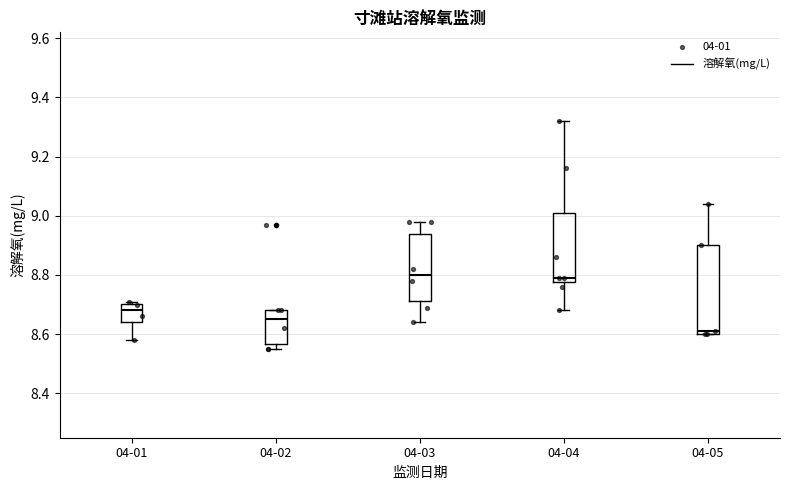

Where does the lower whisker of the box for 04-01 end on the y-axis? The values are not printed on the chart, so give them approximately, as read against the axis.

8.58